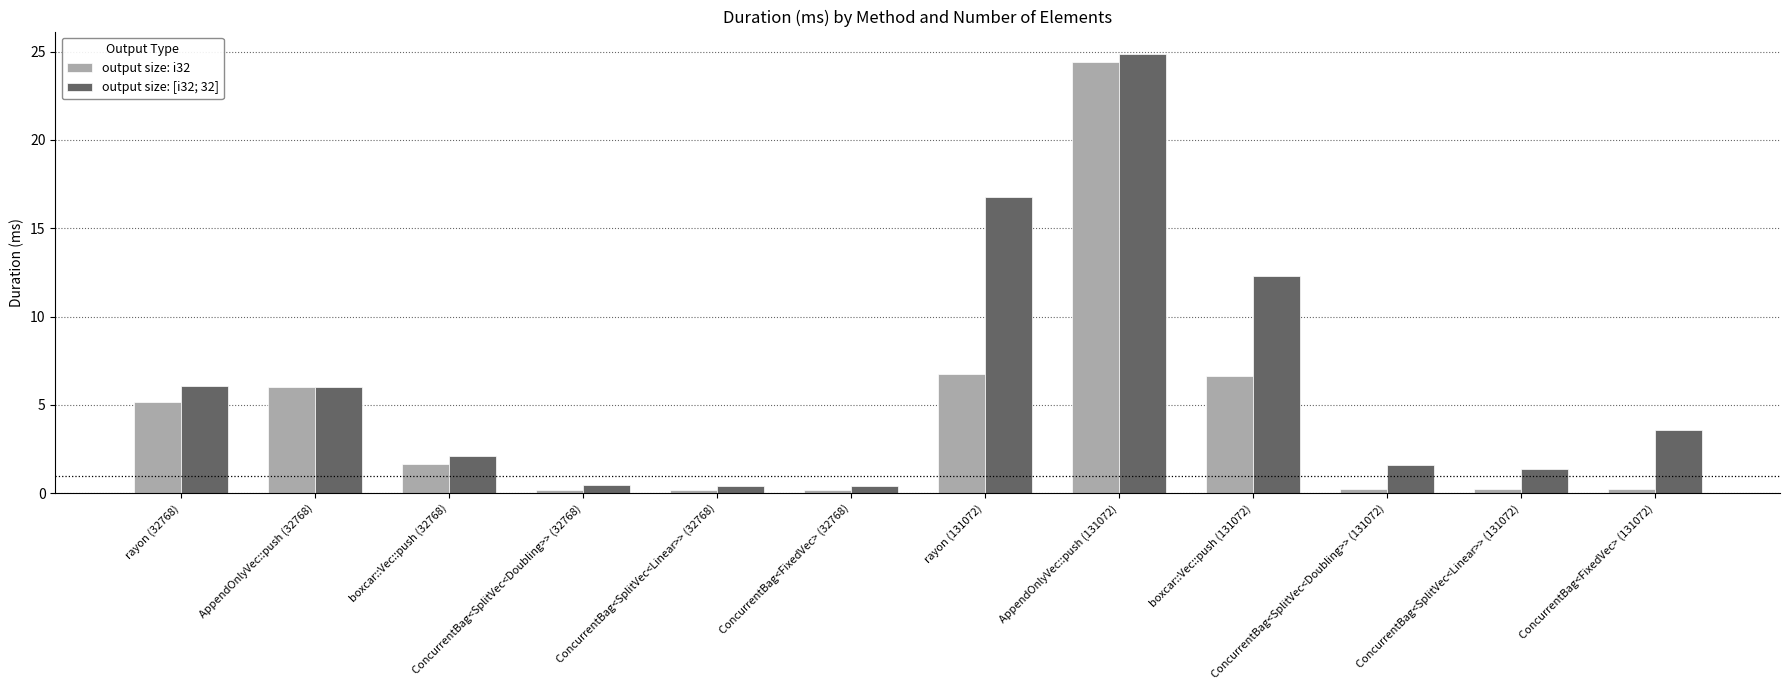

How many categories are shown in the chart?

12